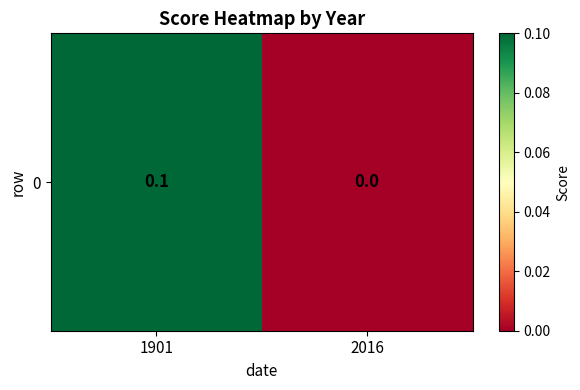

Count the number of values greater than 0.

1